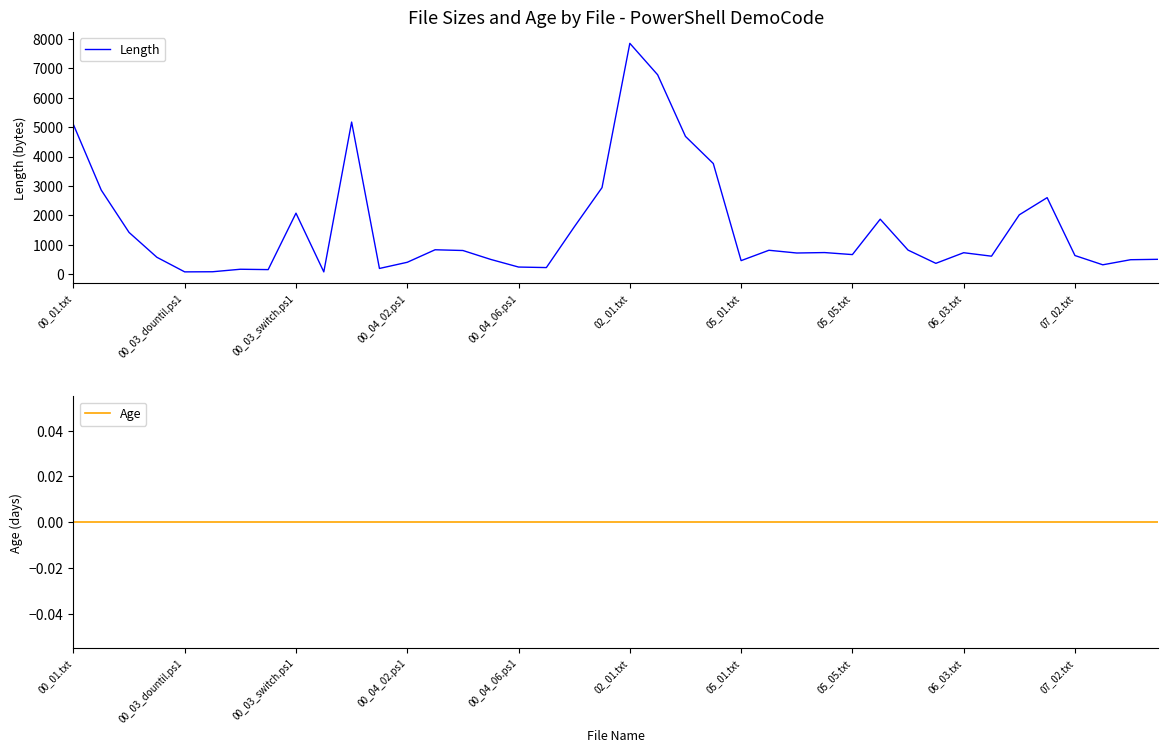

True or false: Age has more than 2 interior local peaks.

False